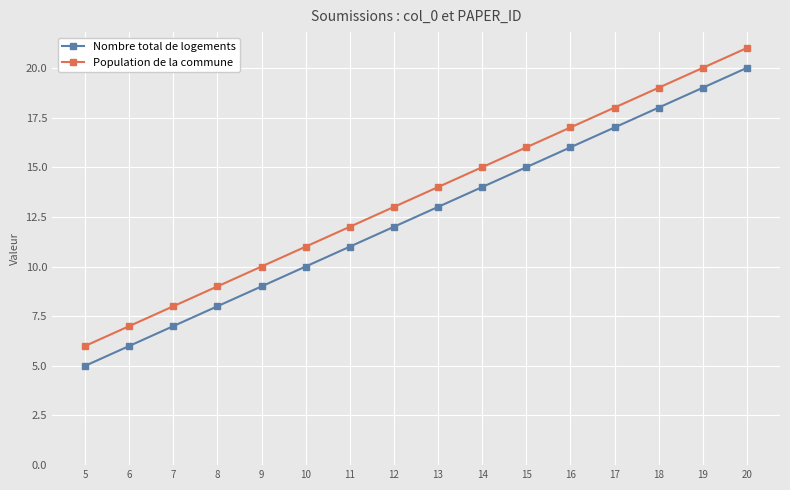

Count the number of categories in the chart.

16